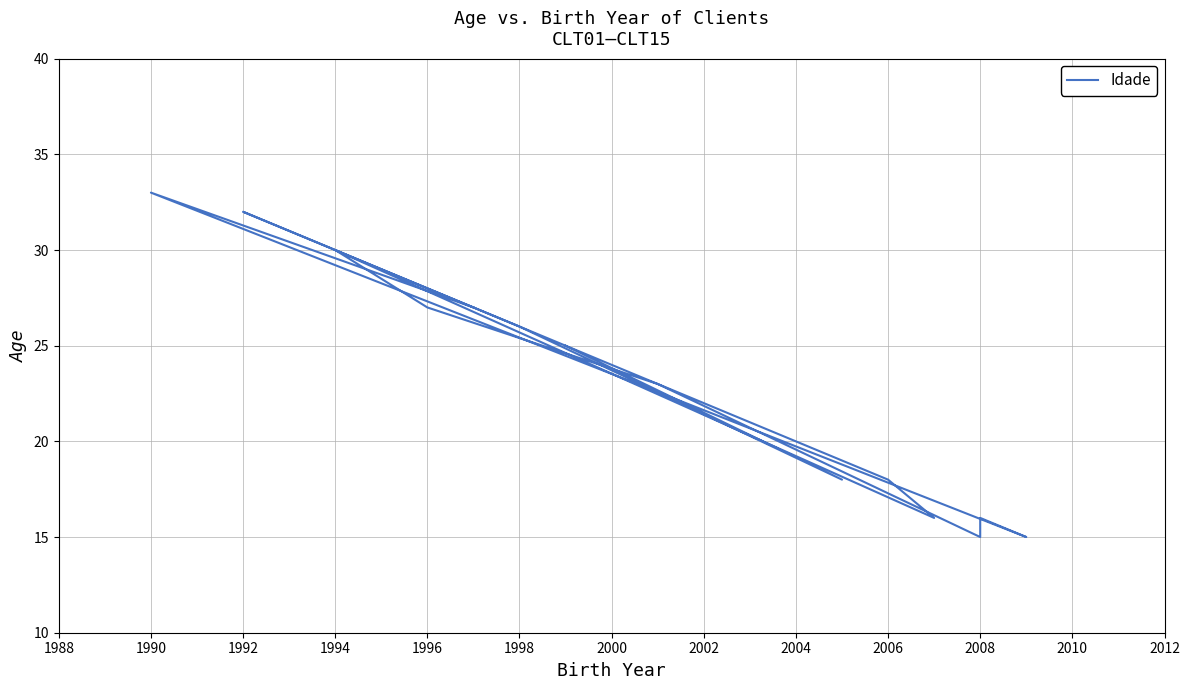

What is the value of the 6th point from the left?

18